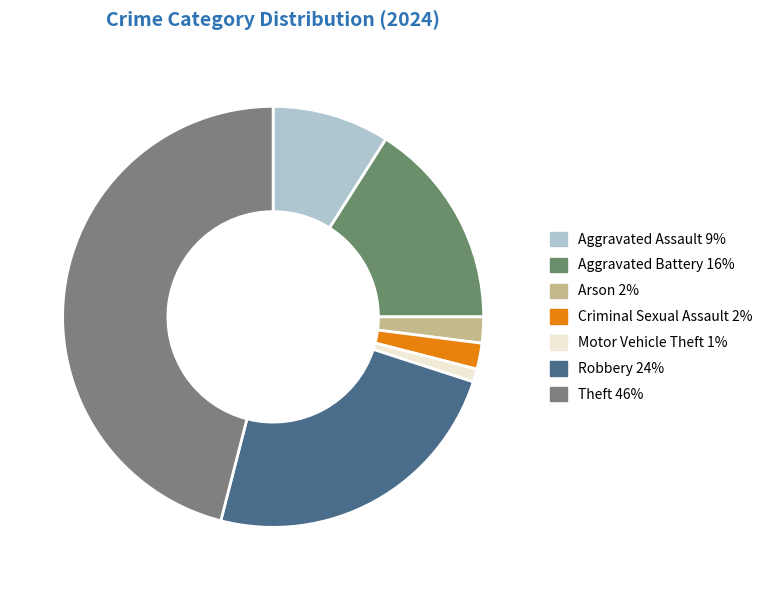

How many segments does this pie chart have?

7